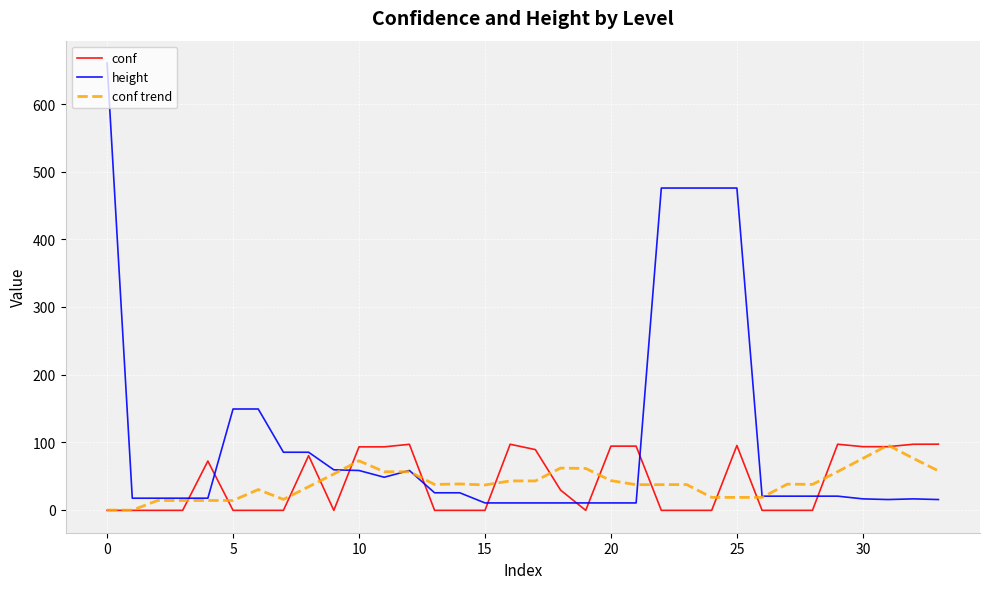

What is the greatest value displayed?

661.0